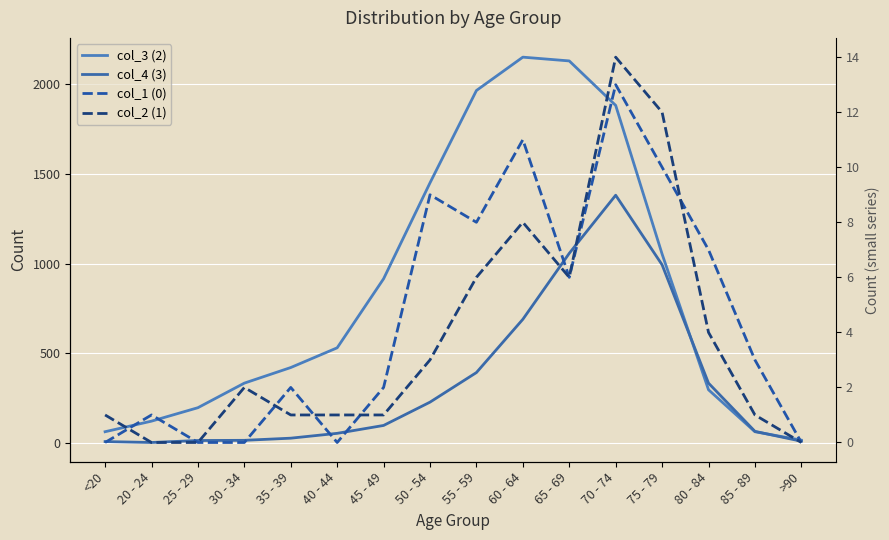

Is the value of col_3 (2) at 85 - 89 greater than the value of col_1 (0) at 25 - 29?

Yes